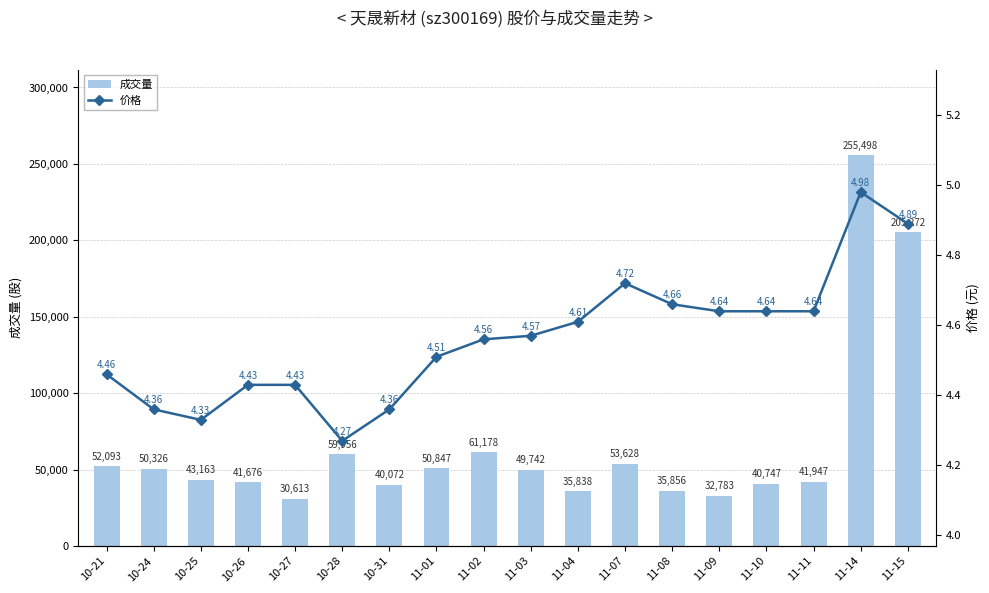

Are the bars grouped side by side (vs. stacked)?

Yes